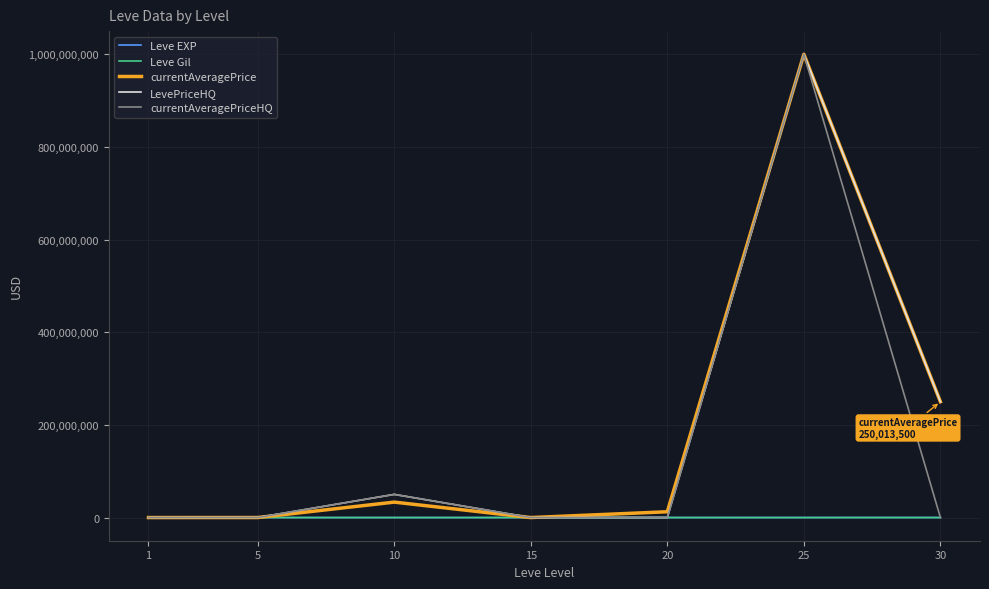

Is the value of LevePriceHQ at 1 greater than the value of currentAveragePriceHQ at 25?

No